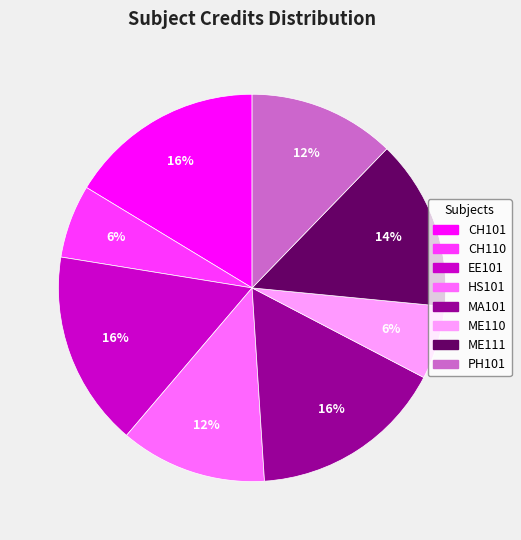

To the nearest percent, what portion does CH101 represent?

16%